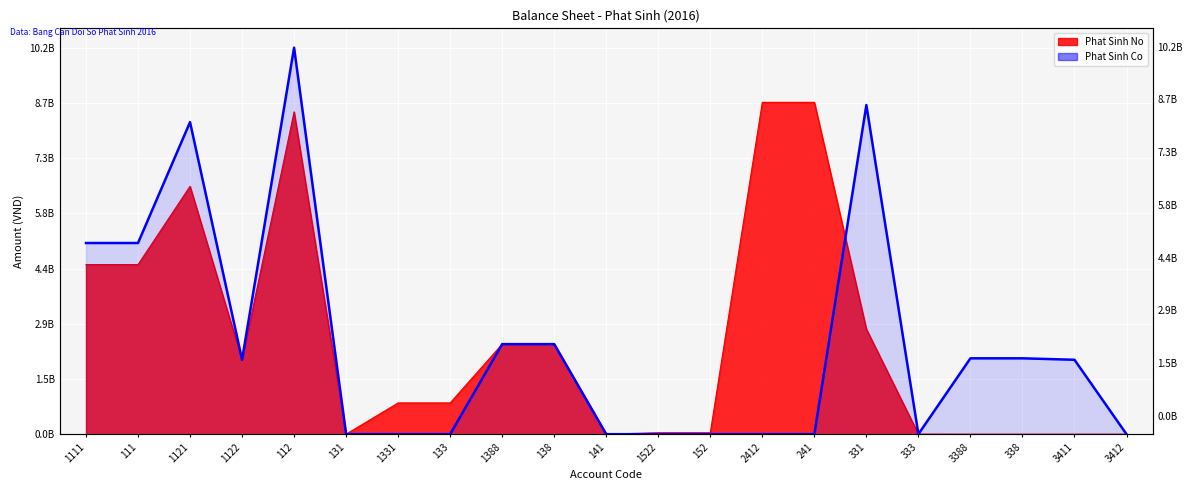

At how many categories does at least one series exceed 2835127142?

7